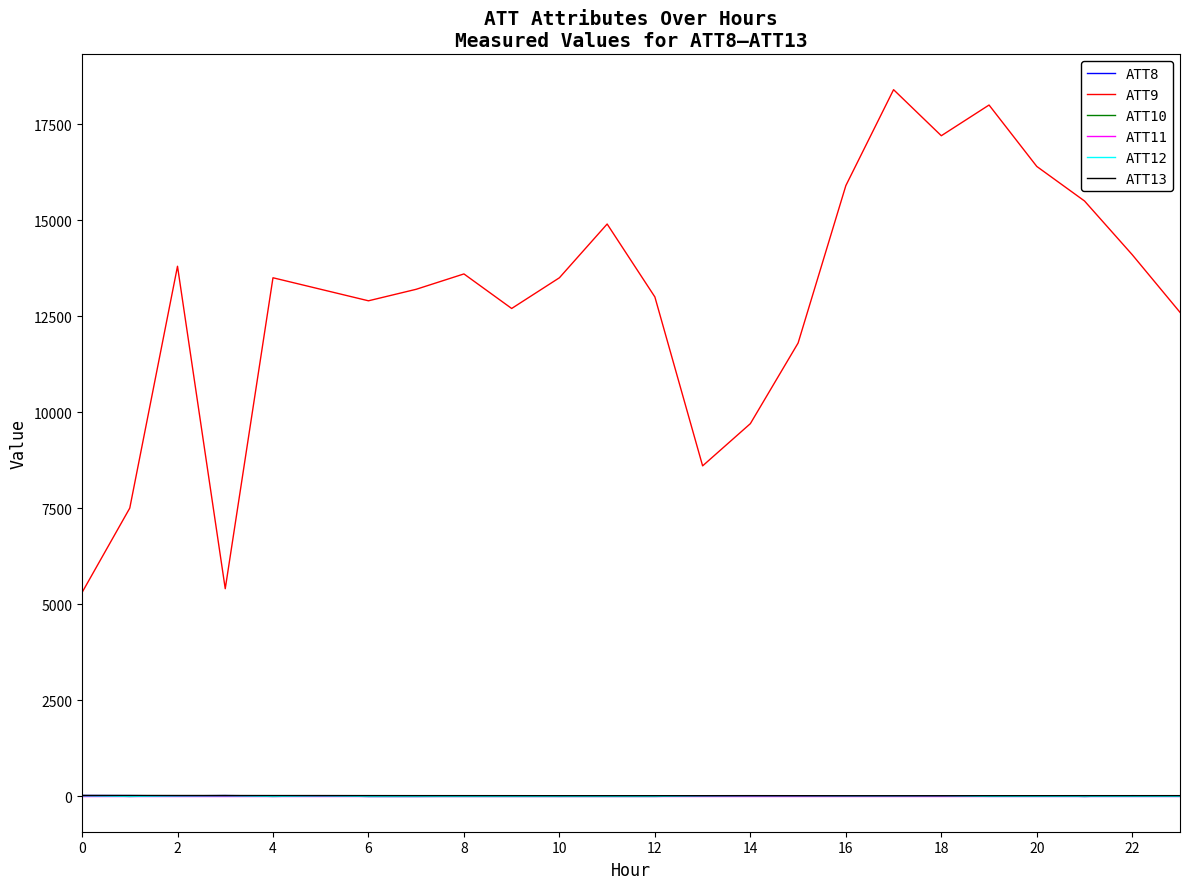

Which series has the widest spread of values?

ATT9